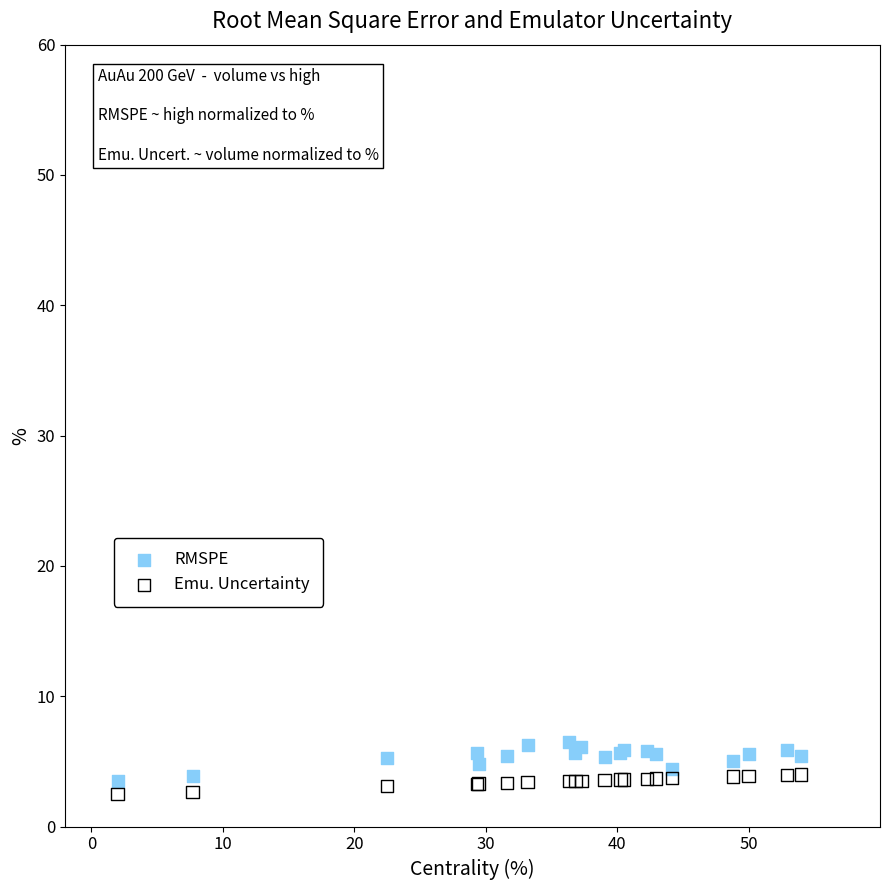

What is the X range (max minus min) for the scatter plot?

52.0